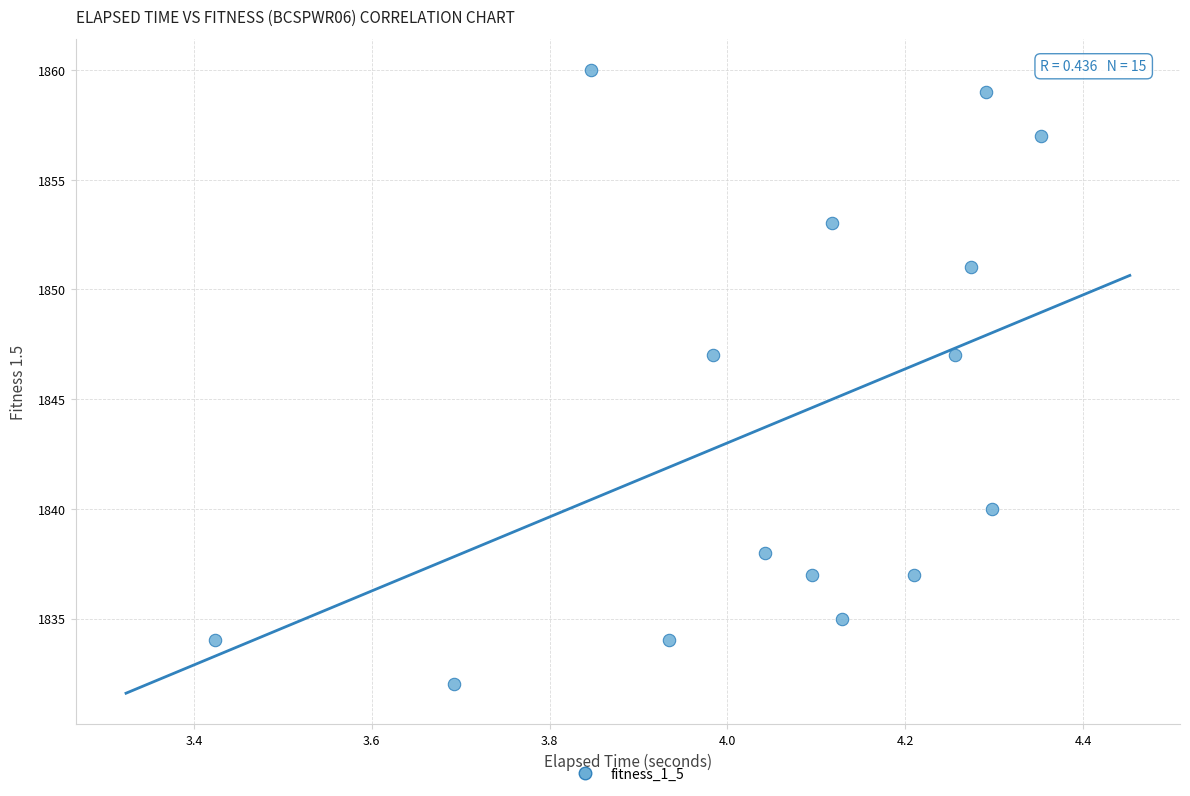

What is the range of Y values (max minus min)?

28